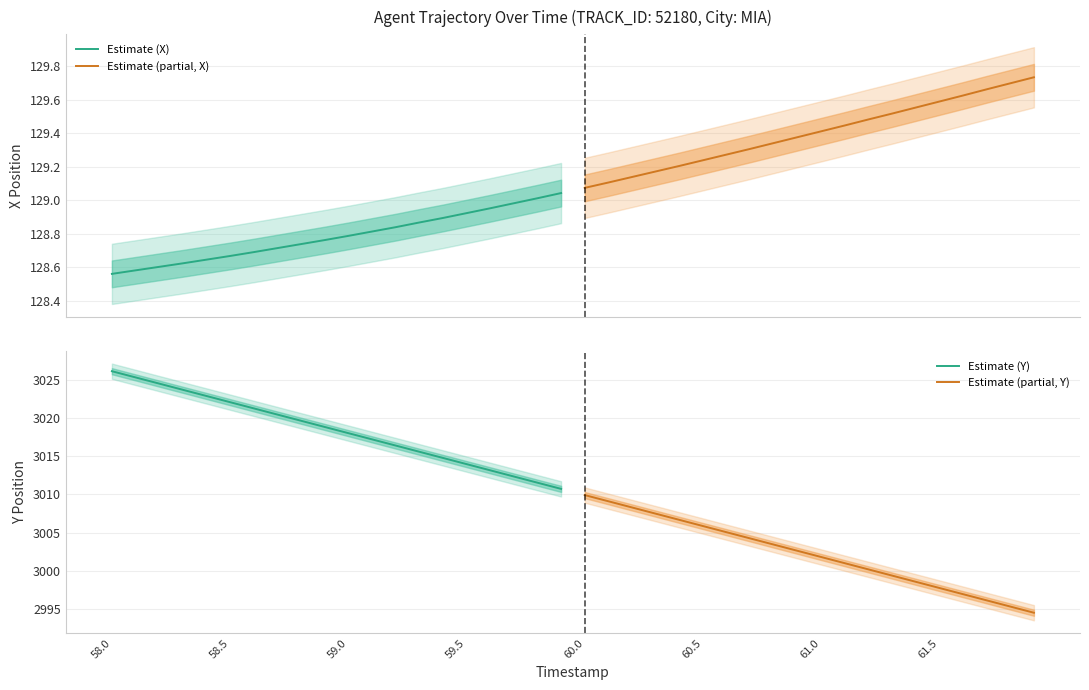

What is the lowest value of the Estimate (Y) series?

3010.7